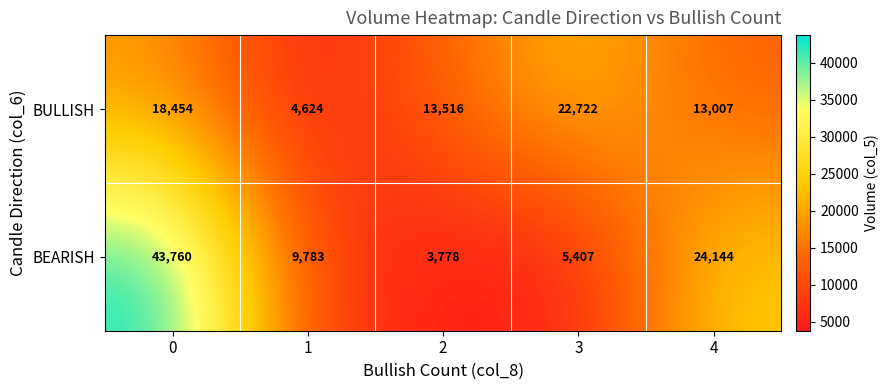

Between 1 and 4, which series saw the biggest shift?

BEARISH